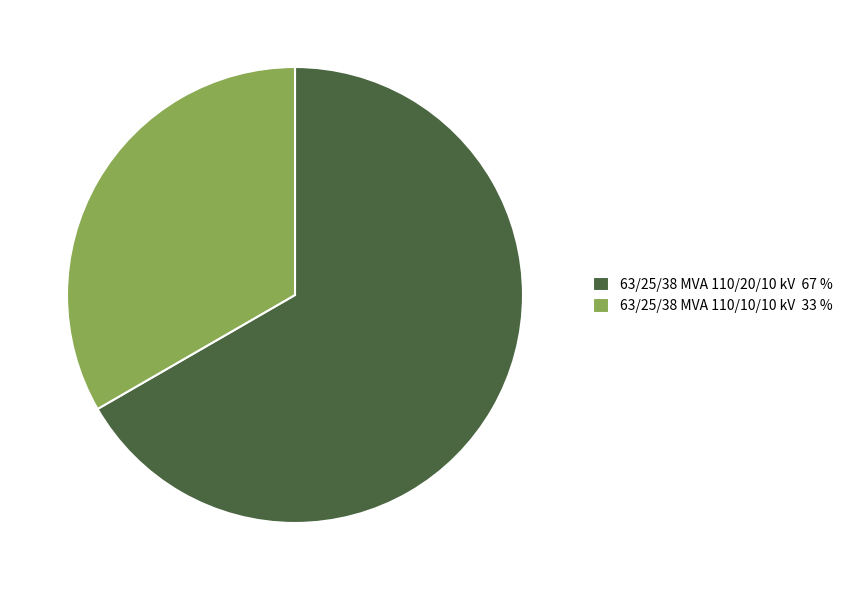

Between 63/25/38 MVA 110/10/10 kV 33 % and 63/25/38 MVA 110/20/10 kV 67 %, which is larger?

63/25/38 MVA 110/20/10 kV 67 %